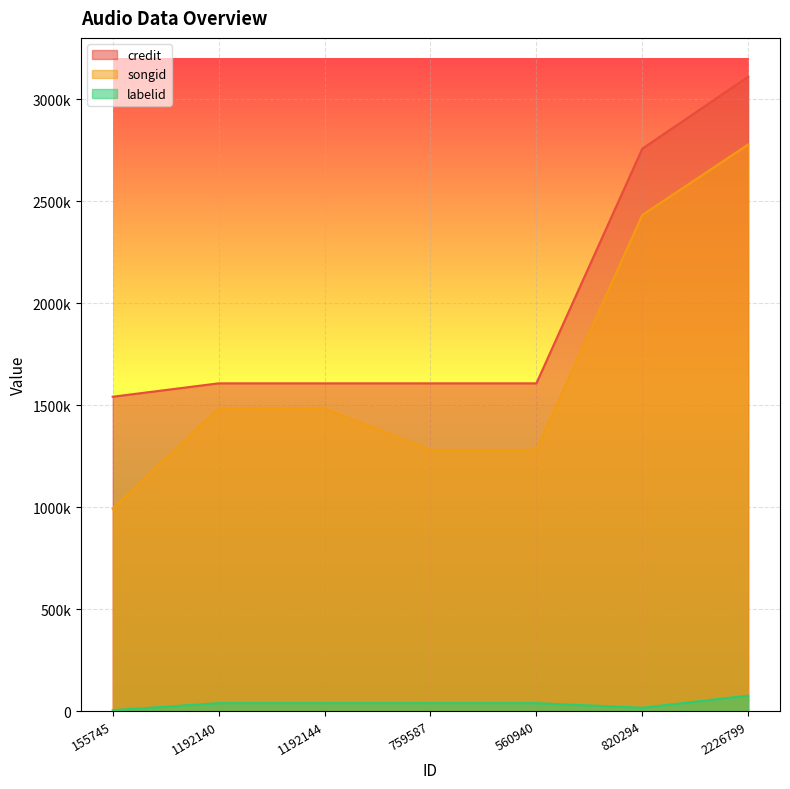

True or false: songid and labelid intersect in this chart.

False